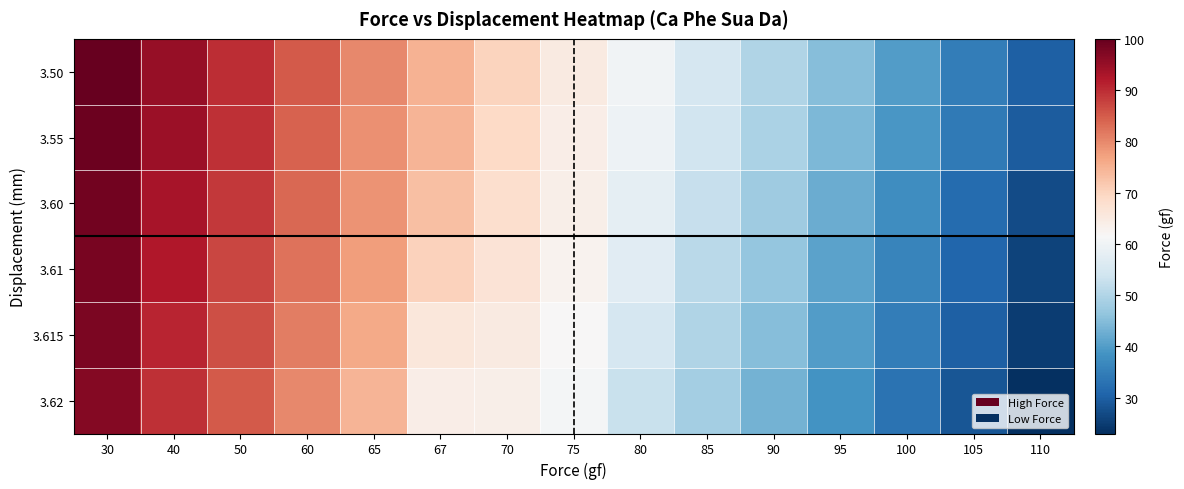

Rank the series by their maximum value, from highest to lowest.

3.50, 3.55, 3.60, 3.61, 3.615, 3.62